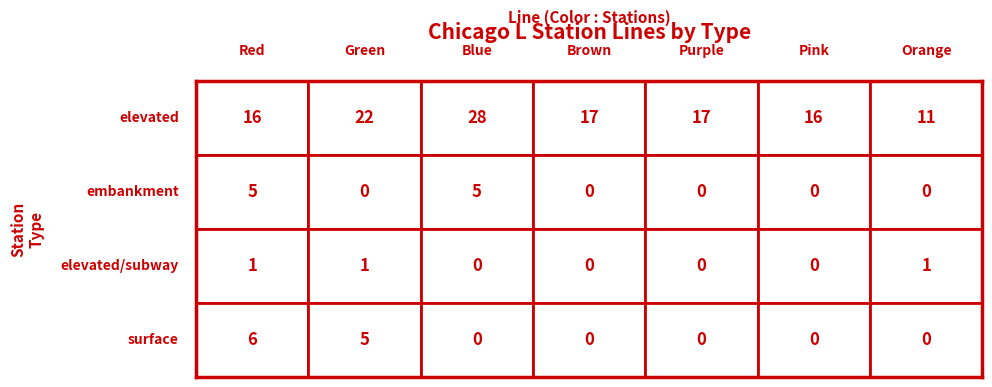

What is the difference between the second highest and minimum values in the elevated series?

11